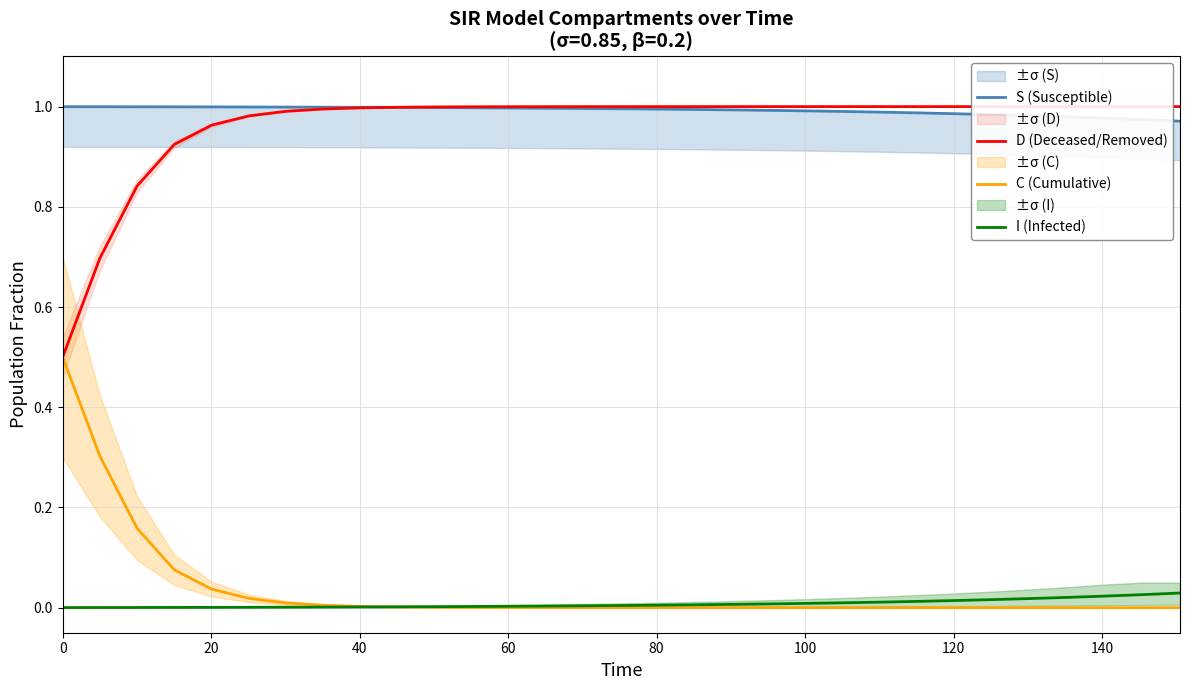

True or false: S (Susceptible) and C (Cumulative) intersect in this chart.

False